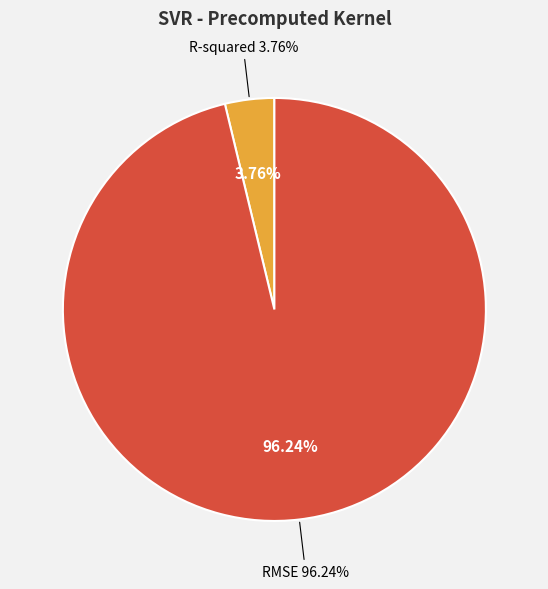

To the nearest percent, what is the difference between the largest and smallest slice percentages?

92%